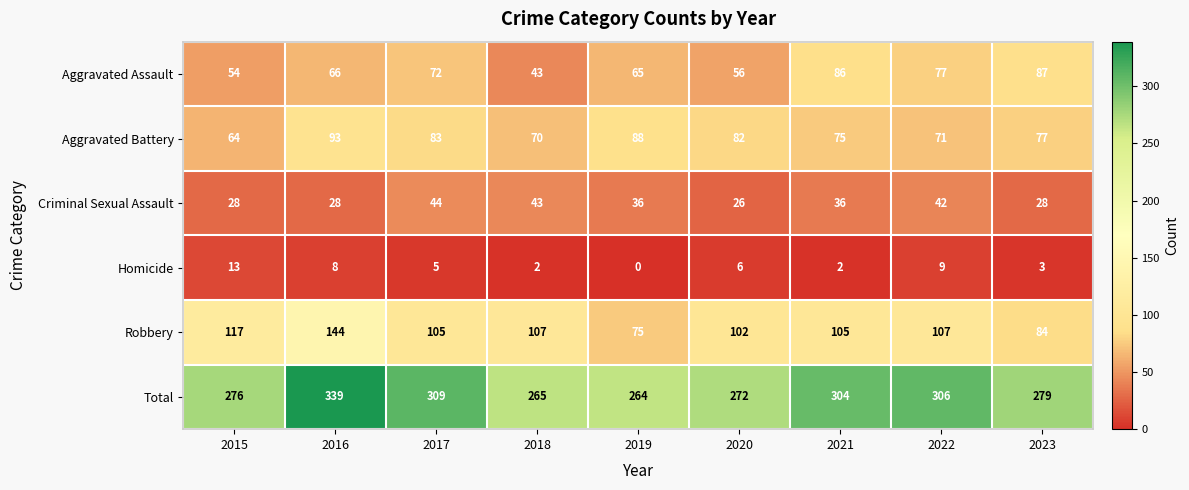

Which series has the largest total across all categories?

Total